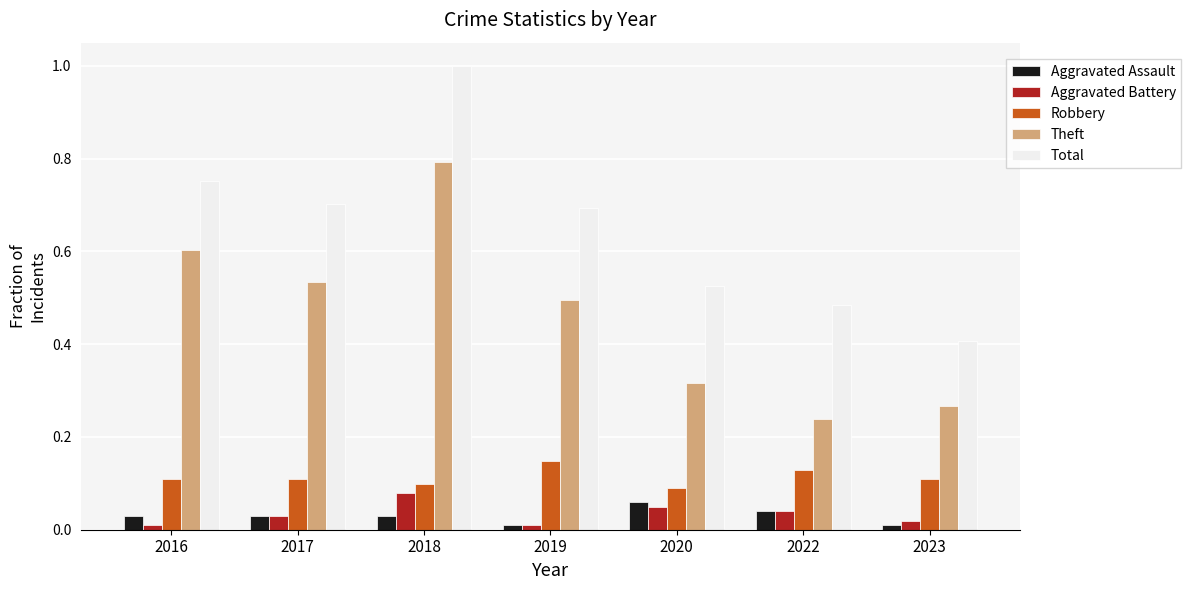

List the labels in order of Total value, largest first.

2018, 2016, 2017, 2019, 2020, 2022, 2023